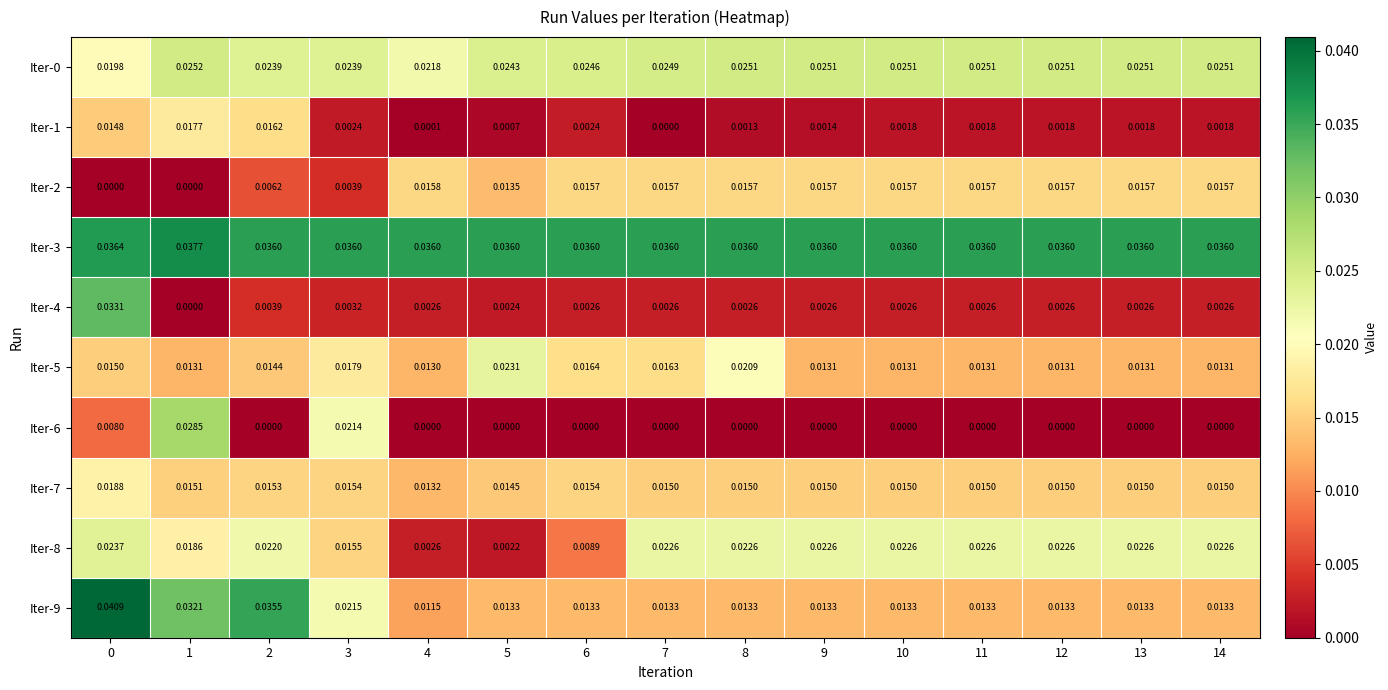

How many series are shown in this chart?

10